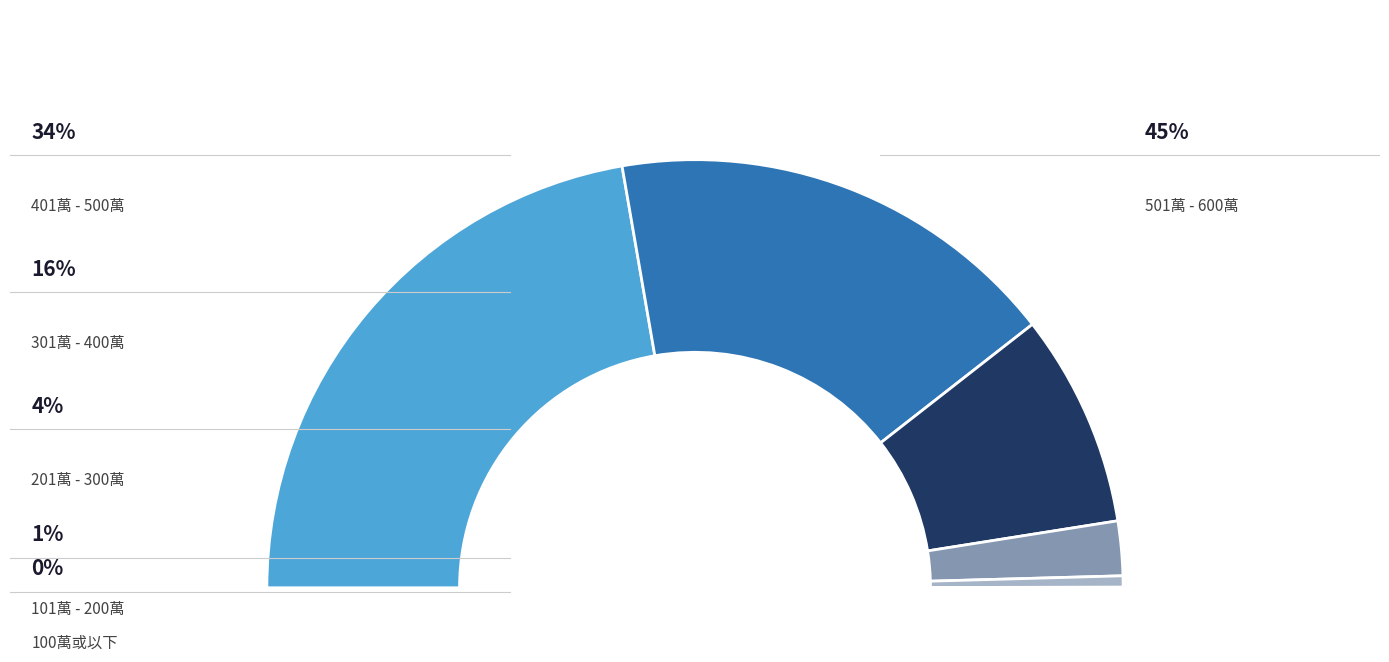

Between 501萬 - 600萬 and 401萬 - 500萬, which is larger?

501萬 - 600萬